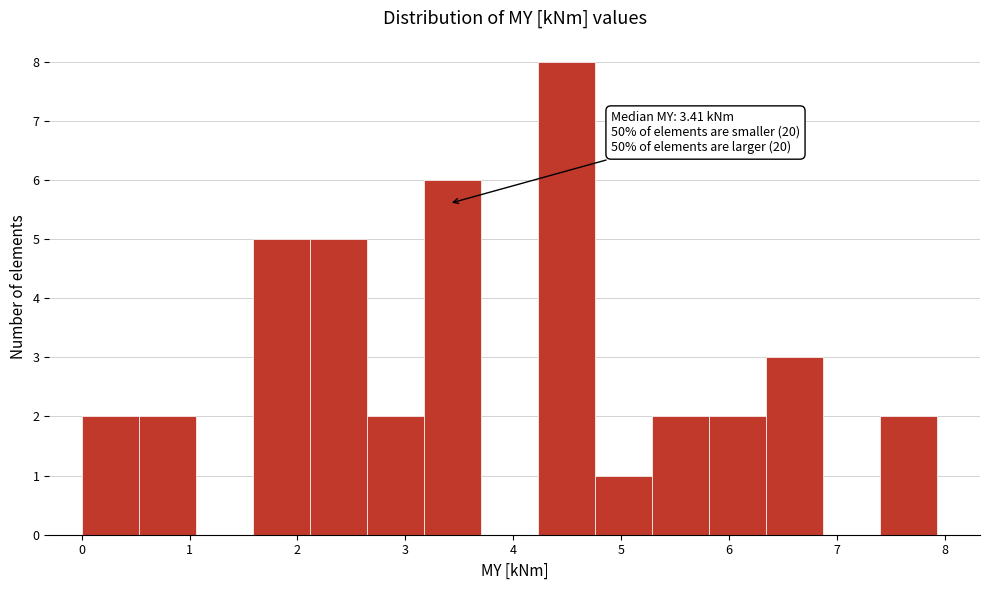

Which range on the x-axis has the tallest bar?

4.2 to 4.8